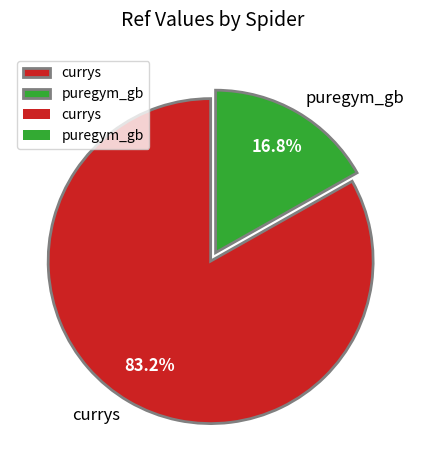

Count the number of slices in the pie.

2